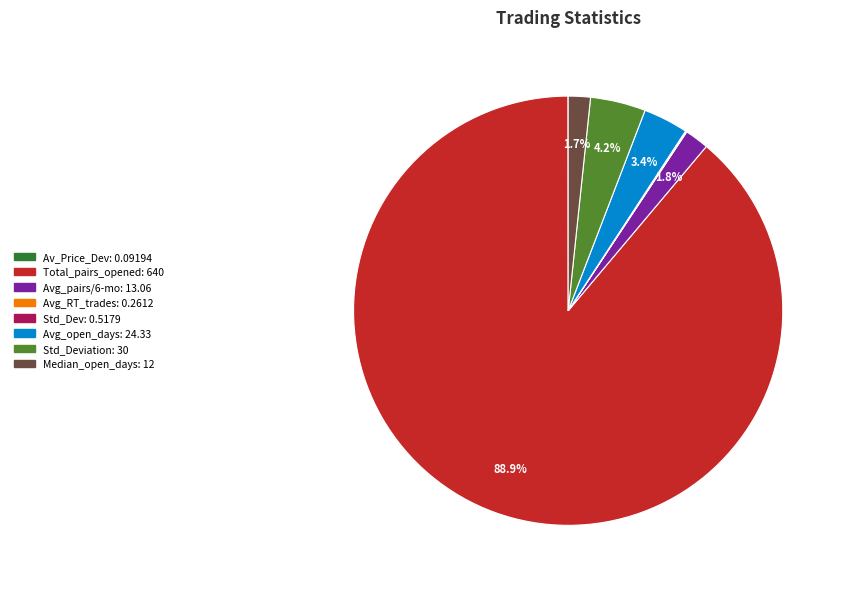

Is there any slice that represents more than half of the pie?

Yes